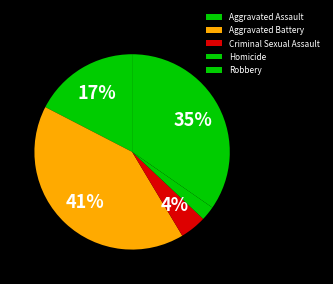

To the nearest percent, what percentage of the pie is Aggravated Assault?

17%